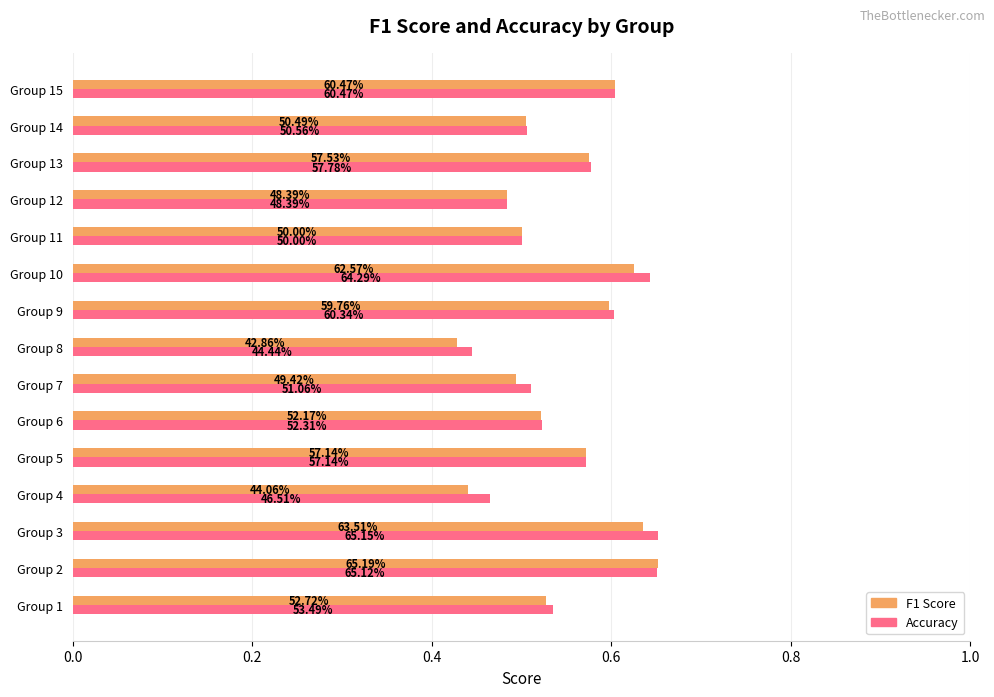

What are all the series names shown in the legend?

F1 Score, Accuracy